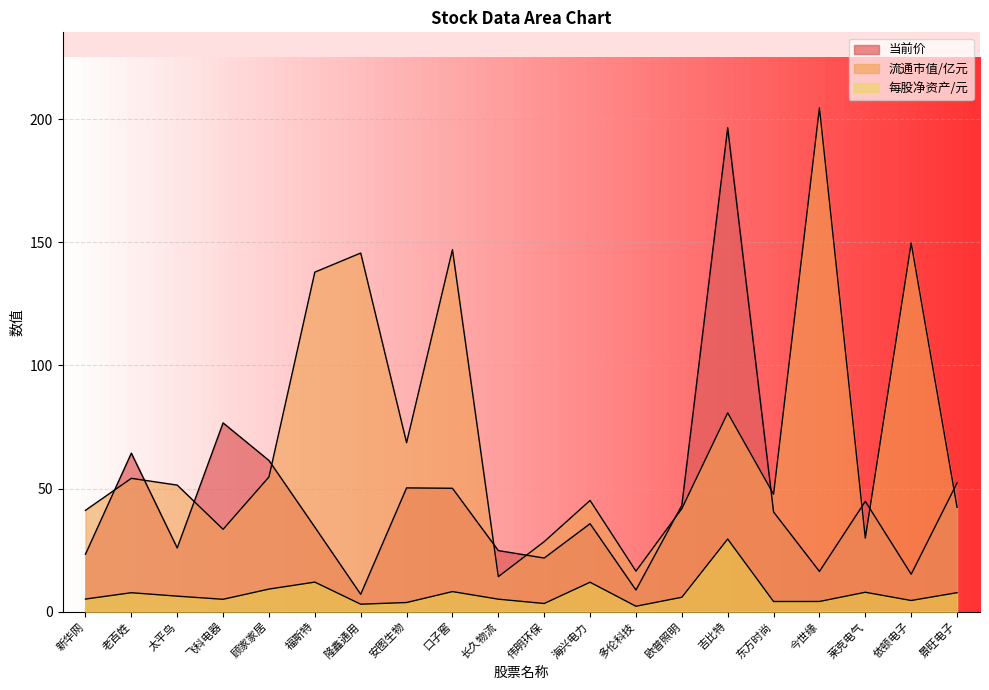

At which category is the sum across all series the highest?

吉比特